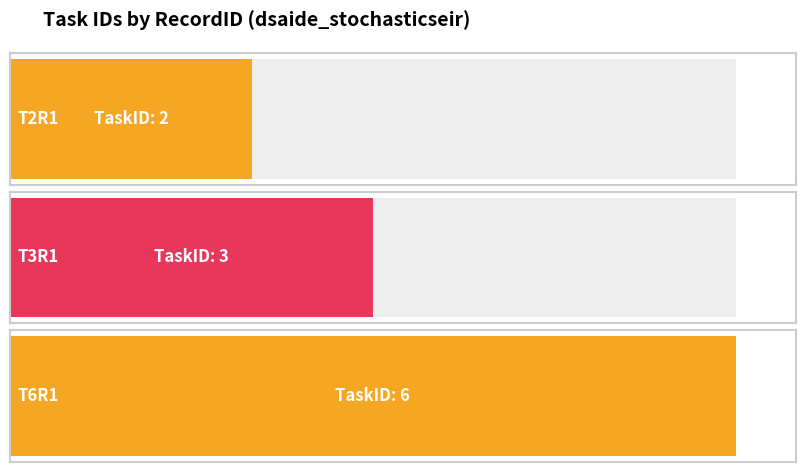

Which has a higher value, T3R1 or T2R1?

T3R1